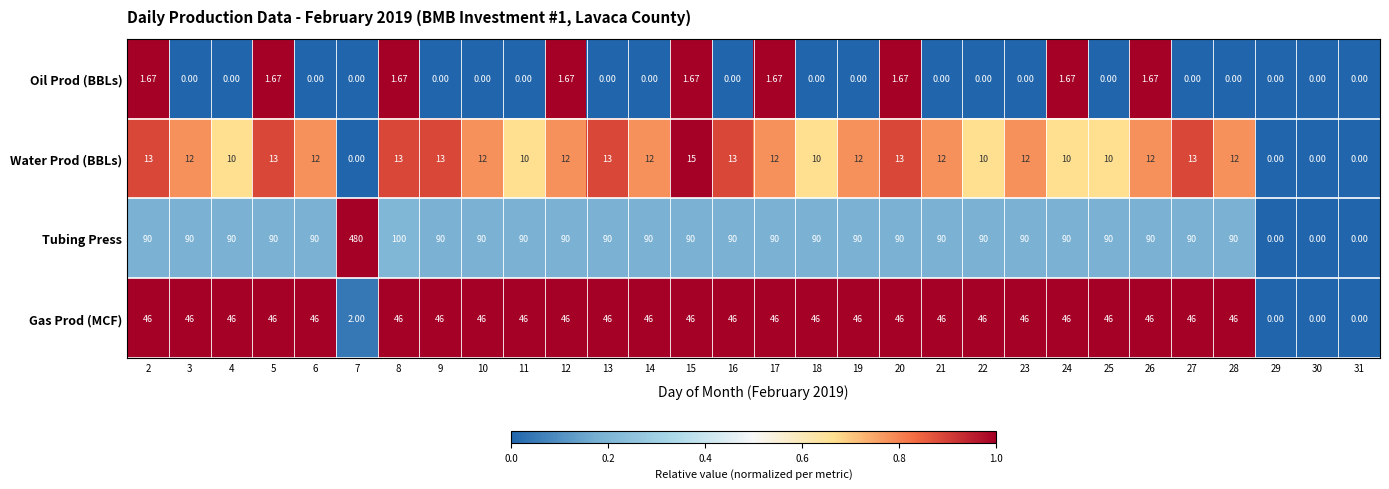

Is the value of Oil Prod (BBLs) at 13 greater than the value of Water Prod (BBLs) at 14?

No